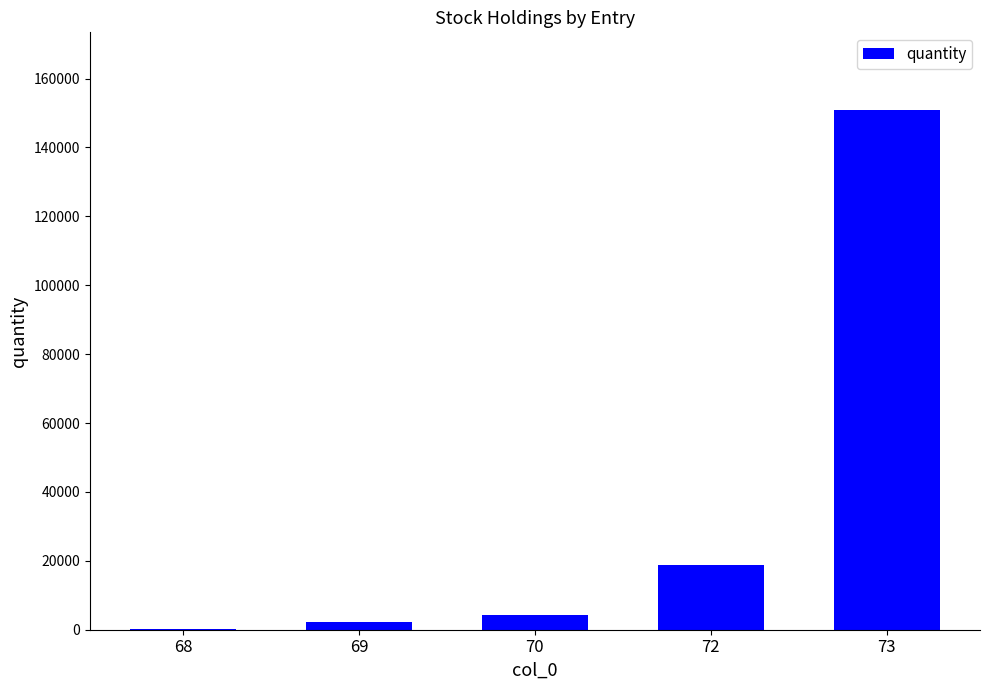

What is the sum of all values?

175979